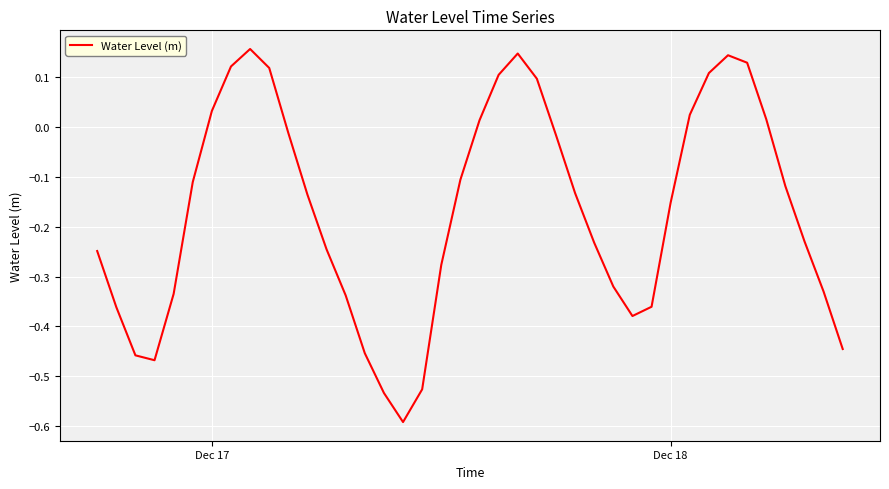

What is the difference between the maximum and minimum values?

0.7